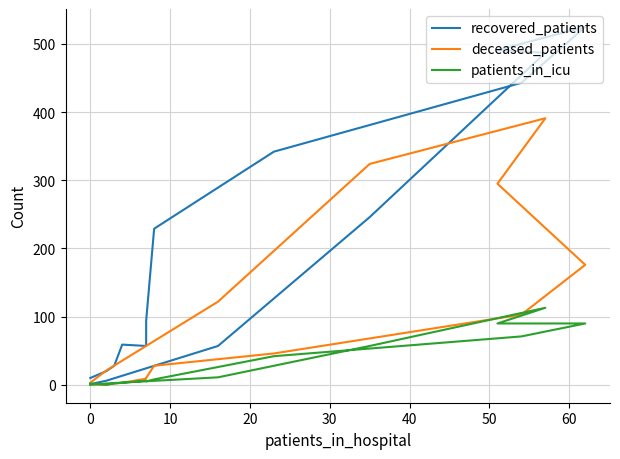

True or false: deceased_patients has more than 1 interior local peaks.

False